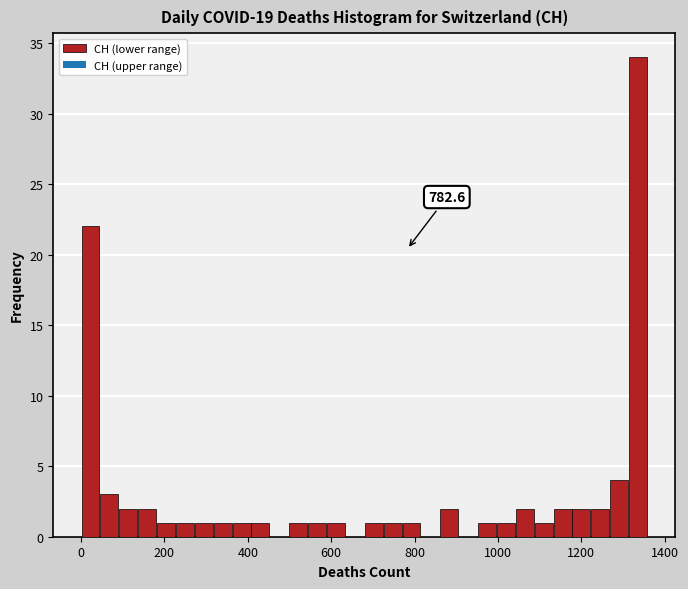

Around what value on the x-axis is the tallest bar? Give the approximate position of its centre, as read against the axis.

1340